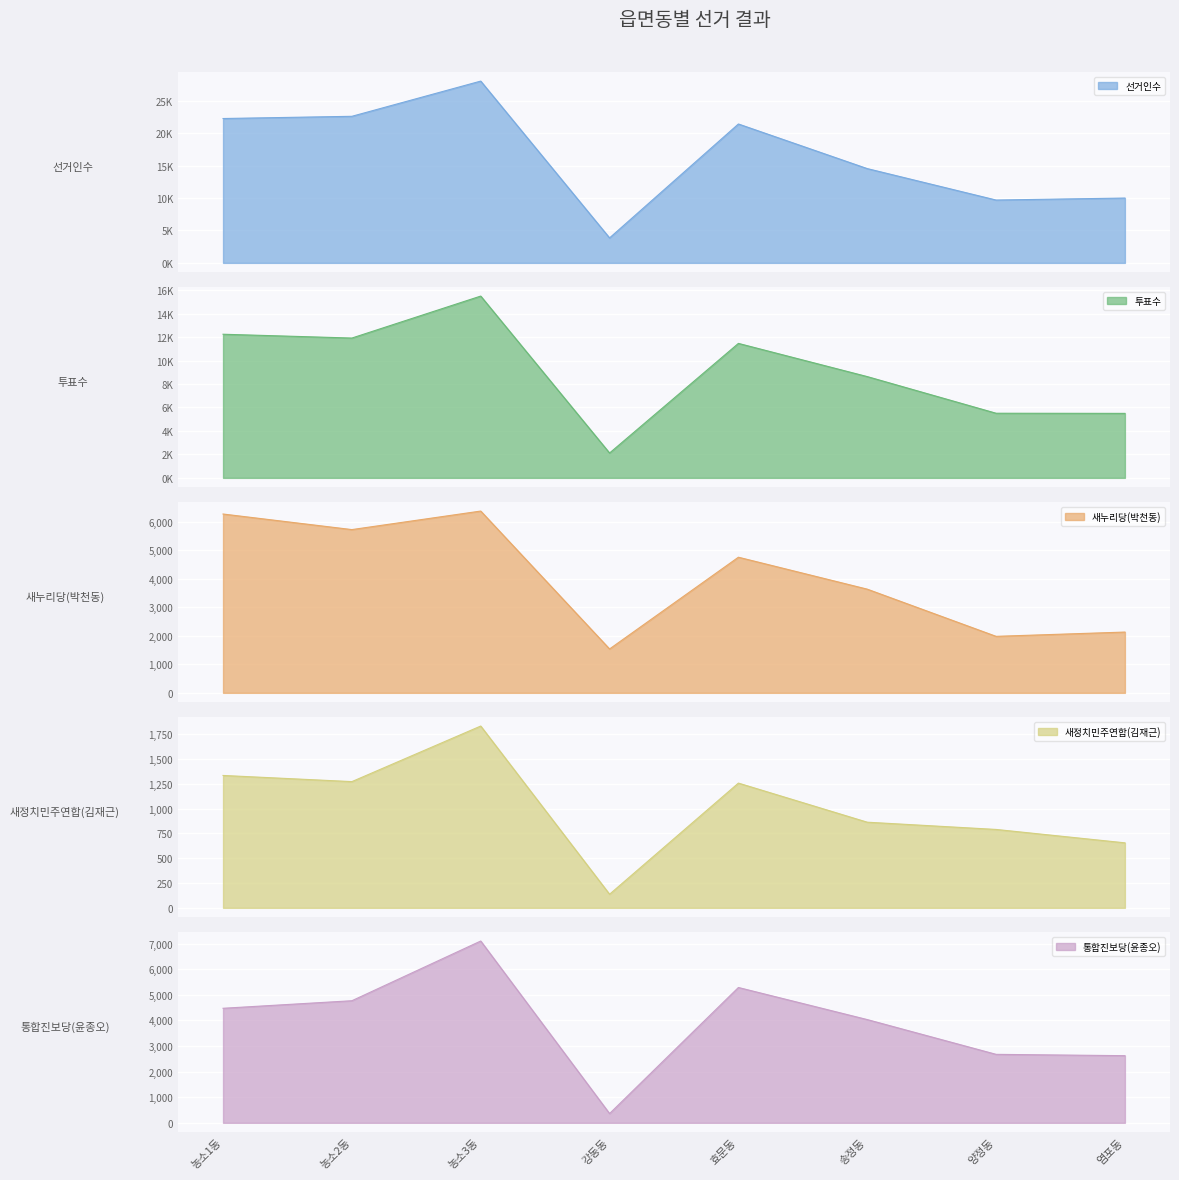

What is the minimum value for 새누리당(박천동)?

1539